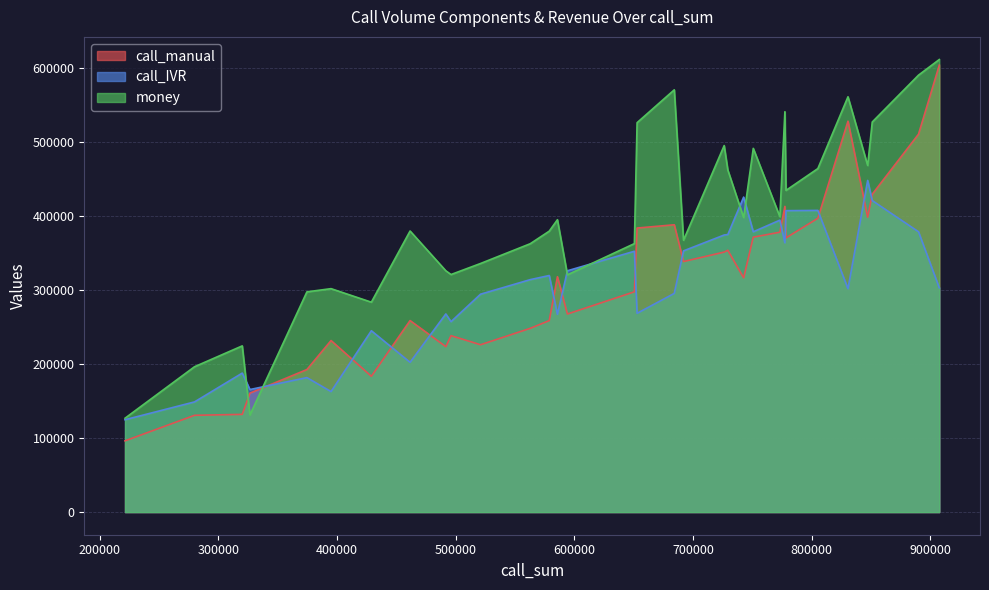

Is it true that call_IVR equals 298986 at 374548?

False